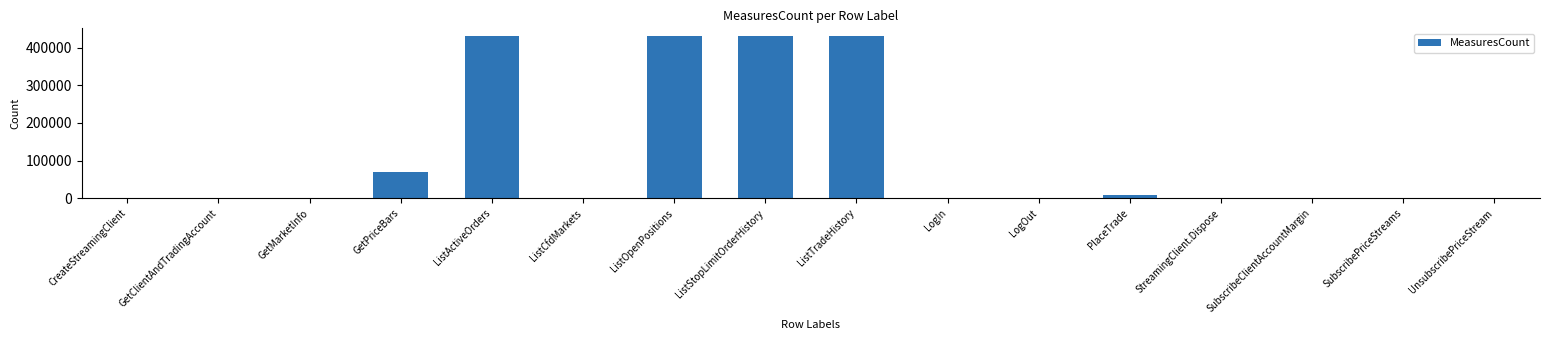

What value does the data have at GetPriceBars?

68532